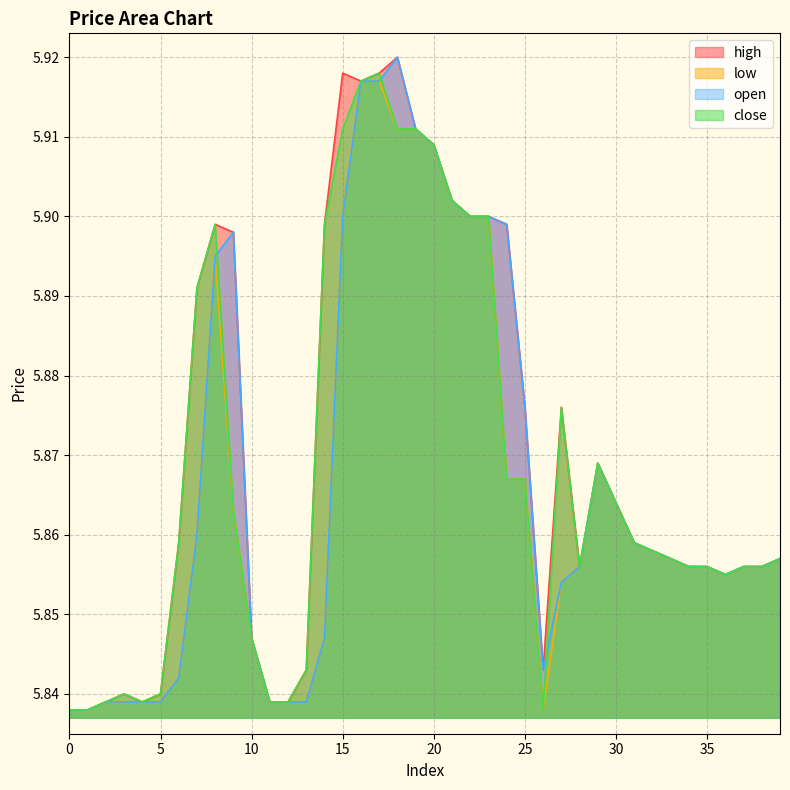

True or false: open has more than 2 interior local peaks.

True